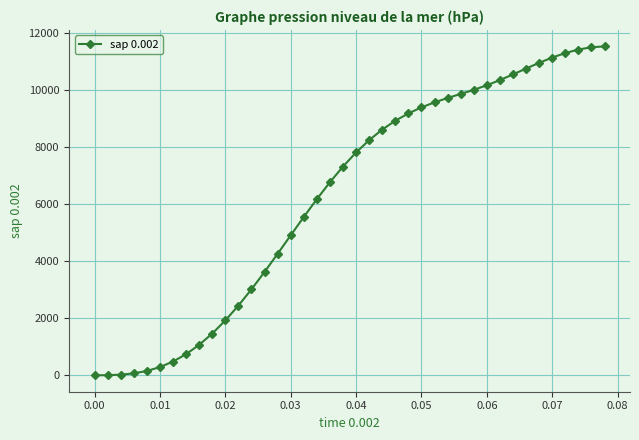

What is the average value?

6275.6